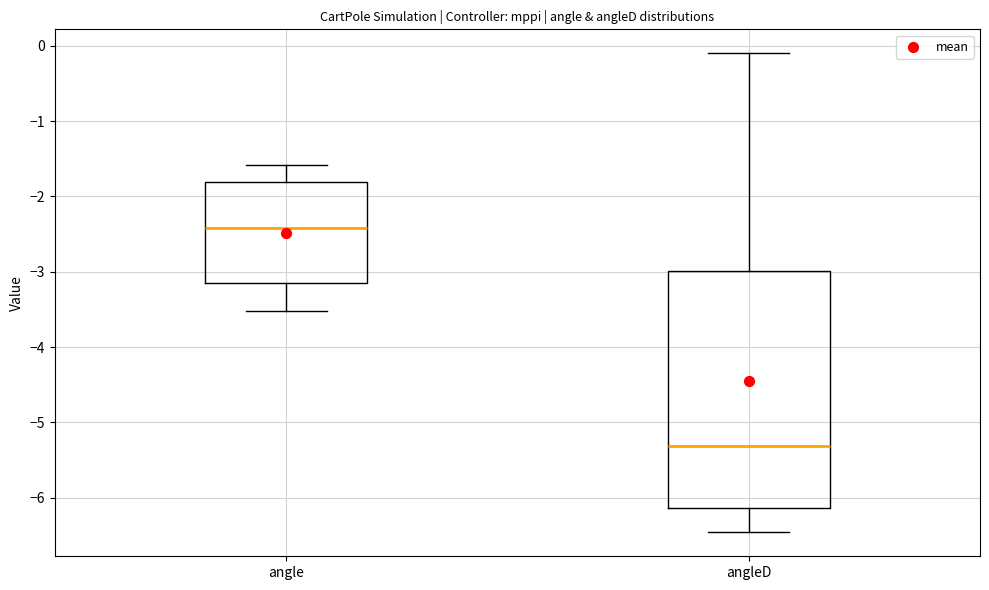

Reading left to right, read every box against the y-axis: the position of its median line, the range the box covers, and the ends of its whiskers. The values are not printed on the chart, so give them approximately, as read against the axis.

angle: median -2.4, box -3.2 to -1.8, whiskers -3.5 to -1.6
angleD: median -5.3, box -6.1 to -3.0, whiskers -6.5 to -0.1